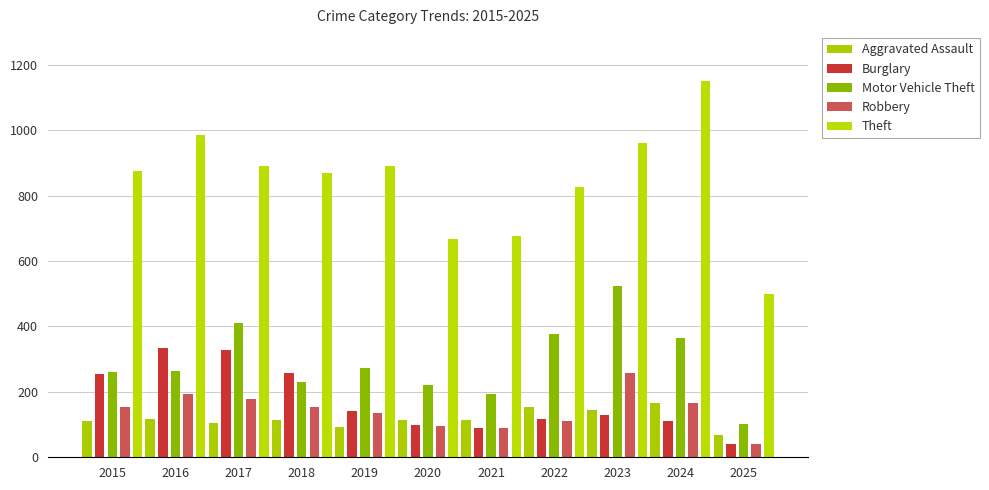

Where does the Burglary series first go above 130?

2015